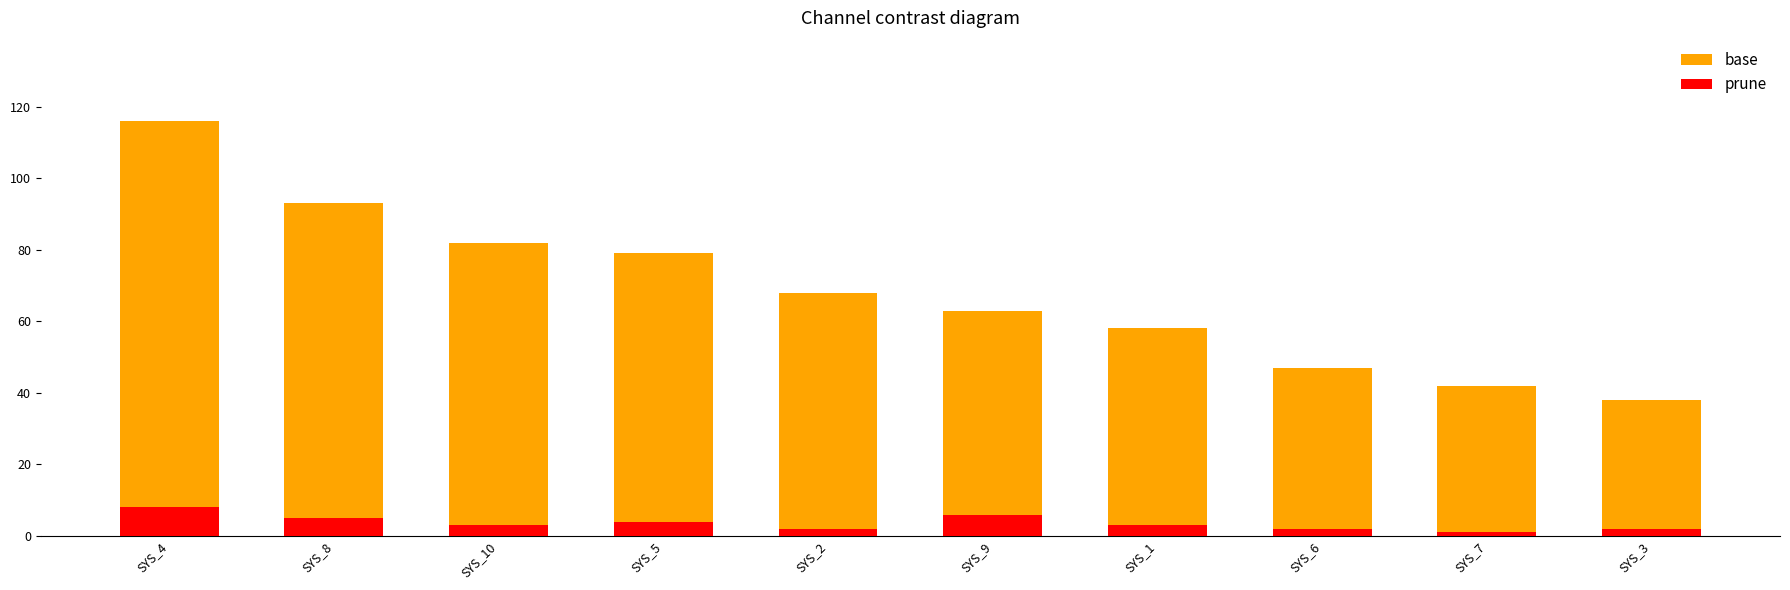

Reading left to right, what are all the values shown in this chart?

base: 116	93	82	79	68	63	58	47	42	38
prune: 8	5	3	4	2	6	3	2	1	2